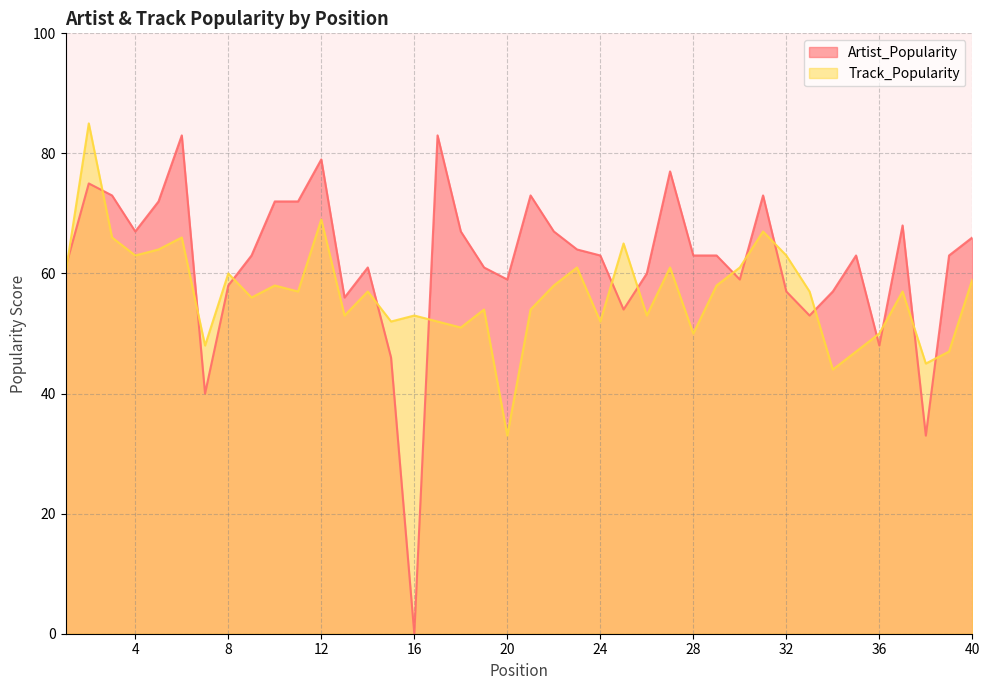

How many values in the Artist_Popularity series are below 63?

17